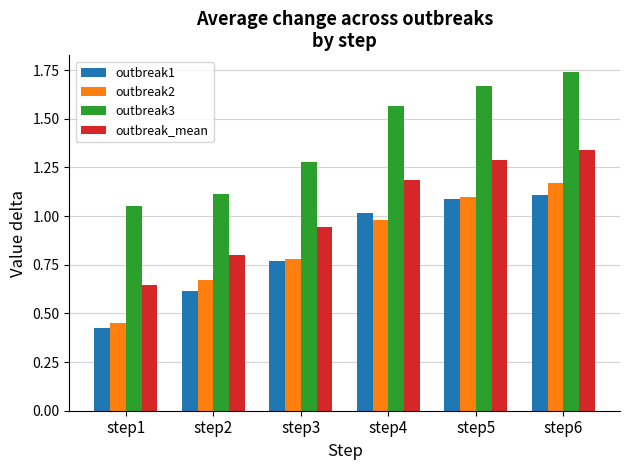

Between step2 and step4, which series saw the biggest shift?

outbreak3